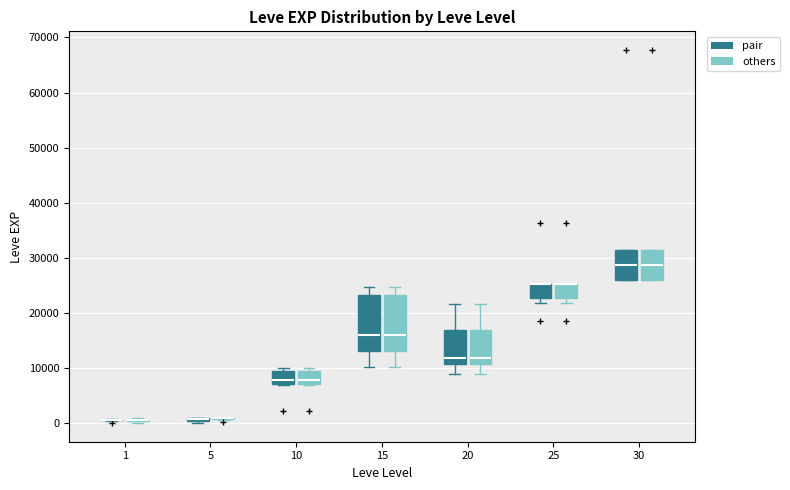

Where does the median line of the box for 30 (pair) sit on the y-axis? The values are not printed on the chart, so give them approximately, as read against the axis.

29000